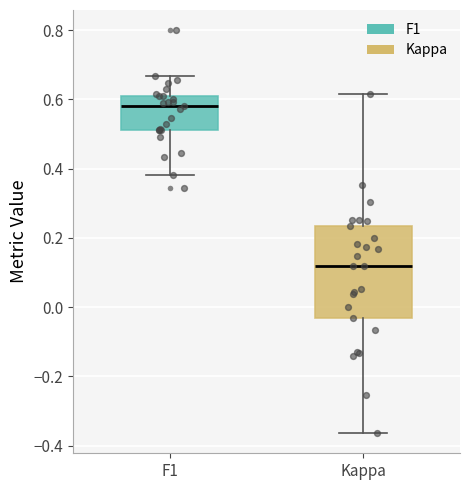

Where is the lower edge of the box for Kappa on the y-axis? The values are not printed on the chart, so give them approximately, as read against the axis.

-0.04